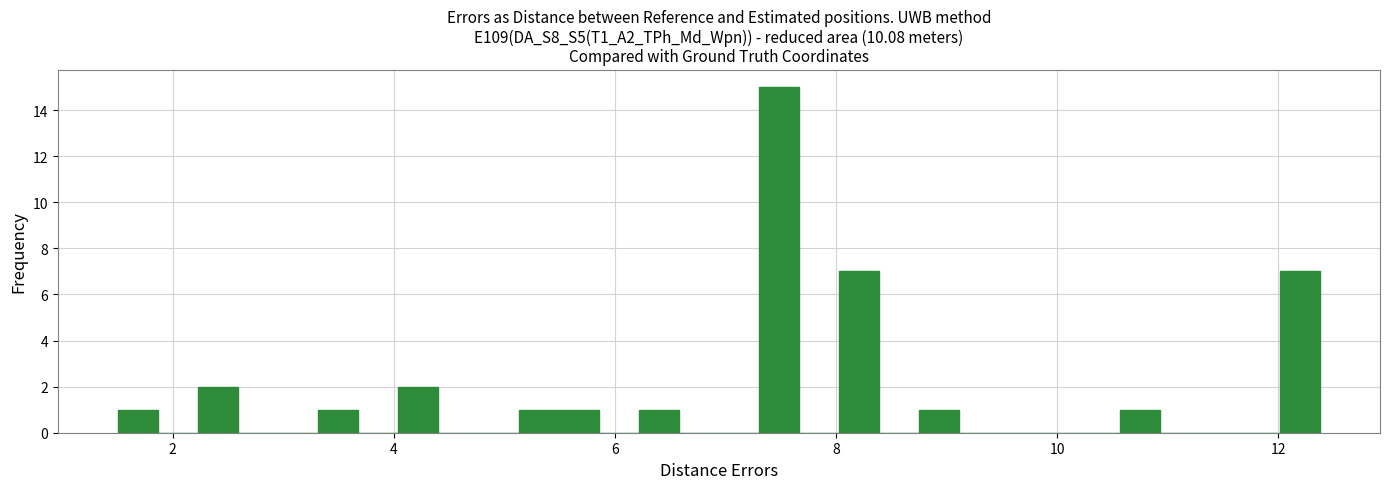

Read against the x-axis, roughly where is the centre of the tallest bar?

7.4